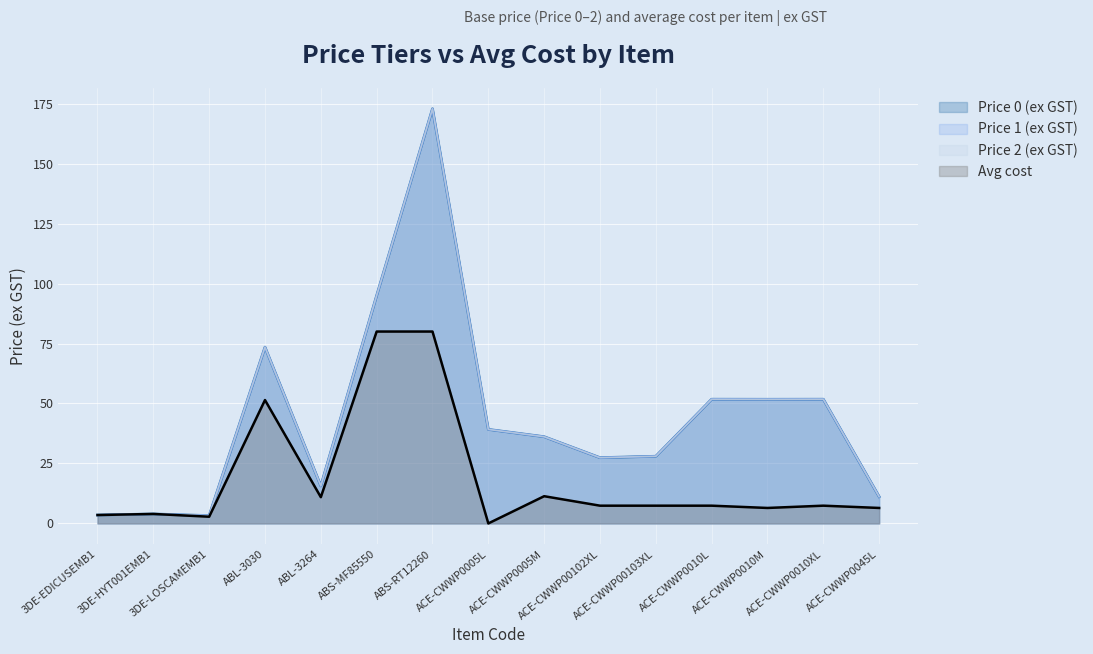

Where does the Avg cost series first go above 7?

ABL-3030